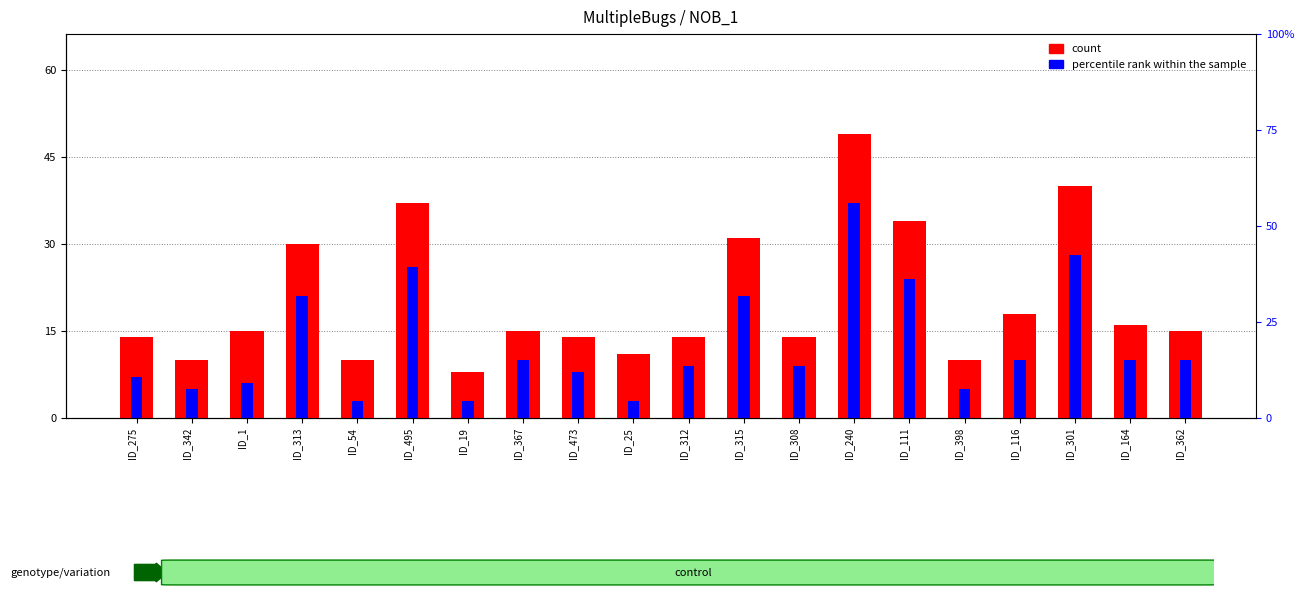

What is the total value across all series at ID_313?

51